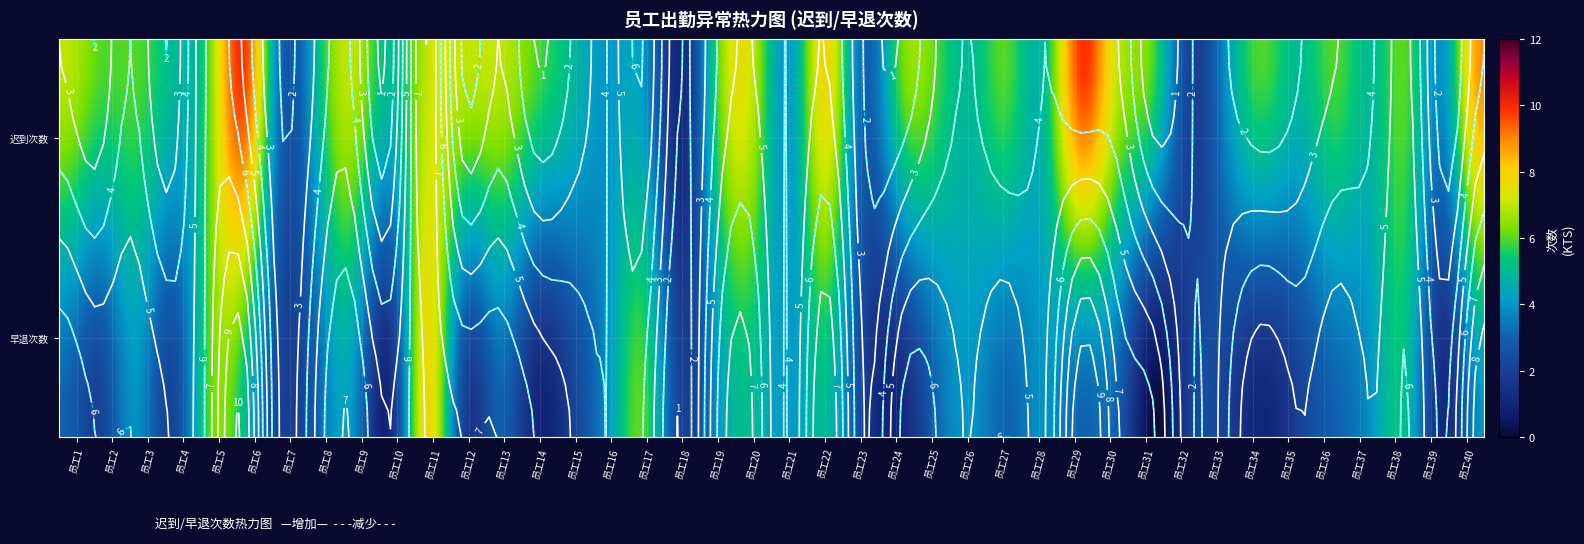

True or false: the data shows 7 at 员工9.

True